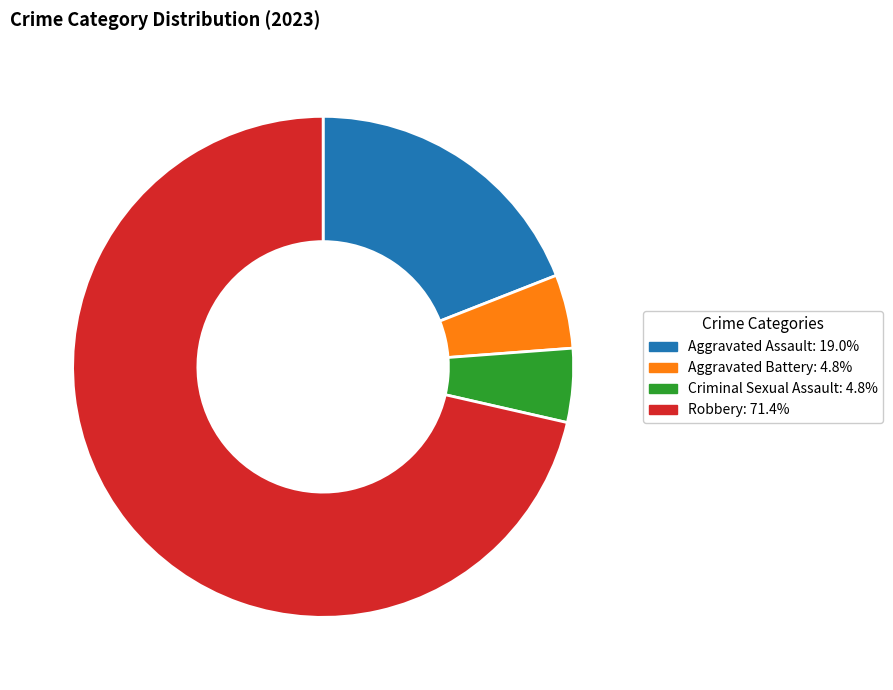

Between Aggravated Assault and Aggravated Battery, which is larger?

Aggravated Assault